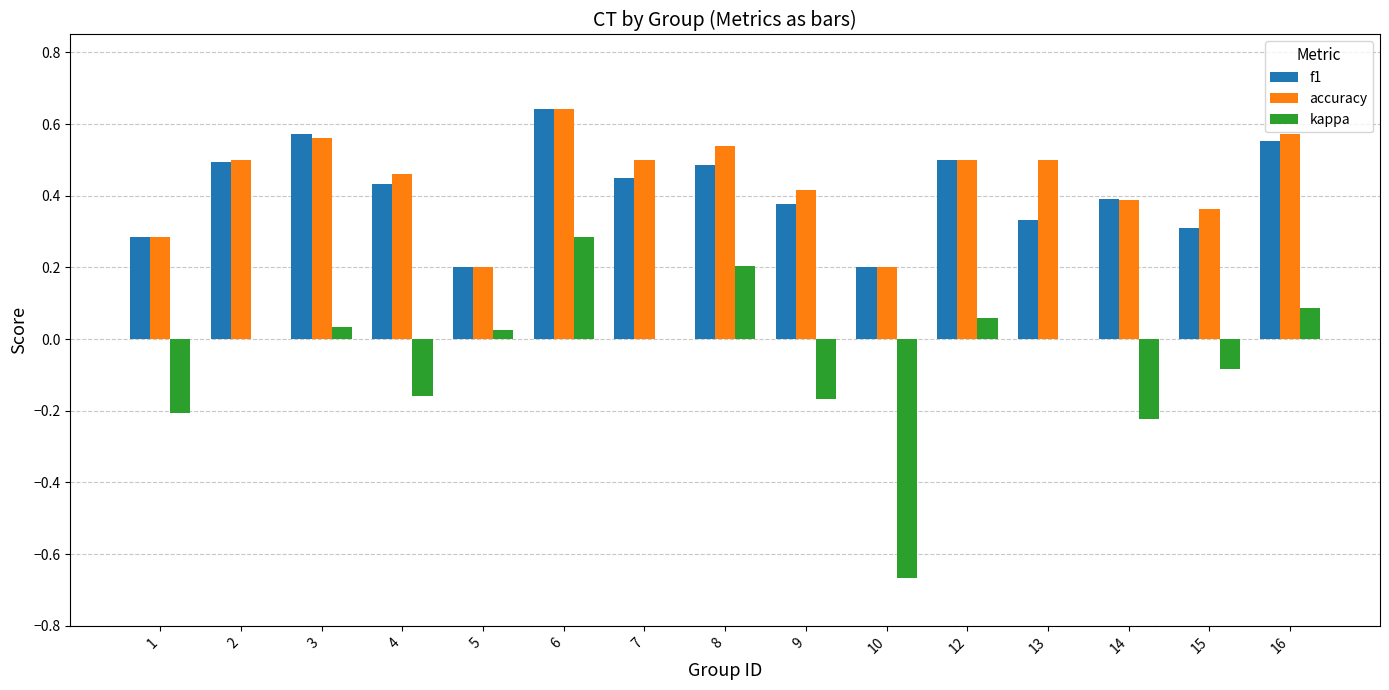

Which series has the largest total across all categories?

accuracy